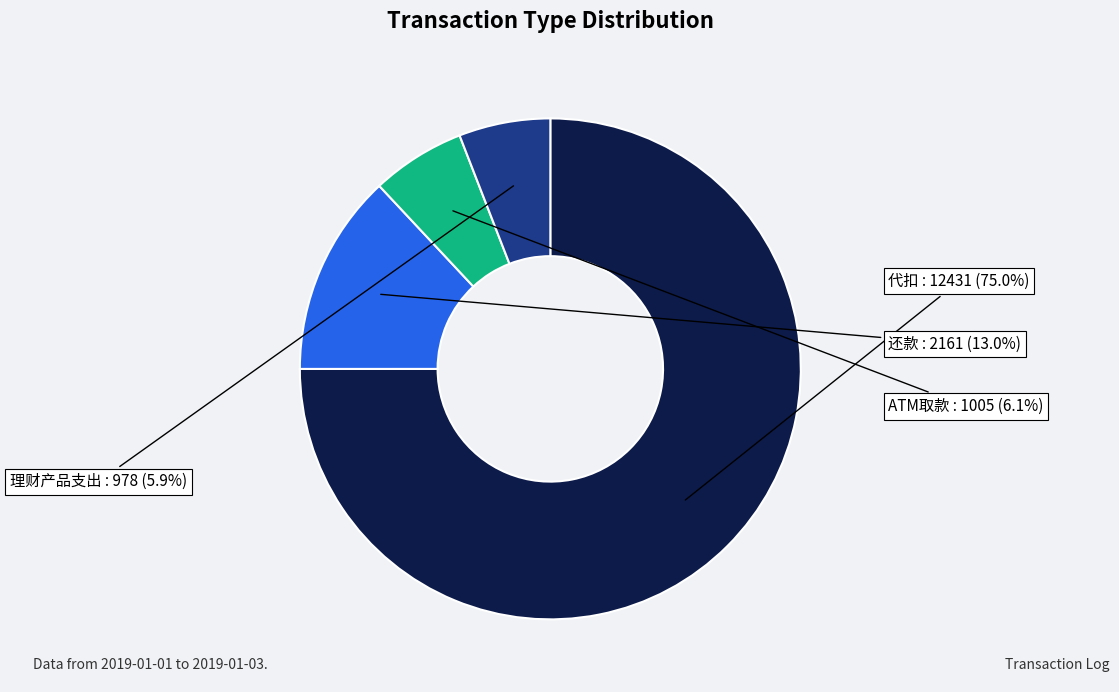

Between 理财产品支出 and 代扣, which is larger?

代扣